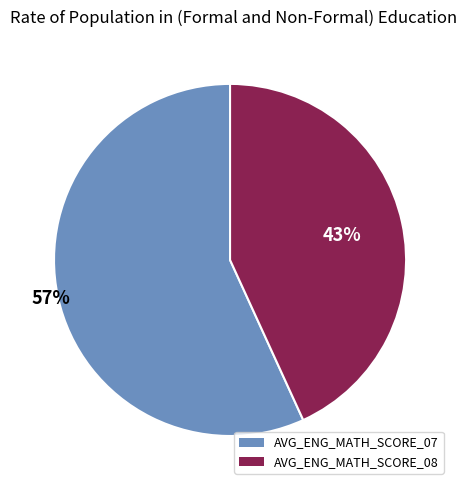

Is the sum of AVG_ENG_MATH_SCORE_08 and AVG_ENG_MATH_SCORE_07 greater than half?

Yes